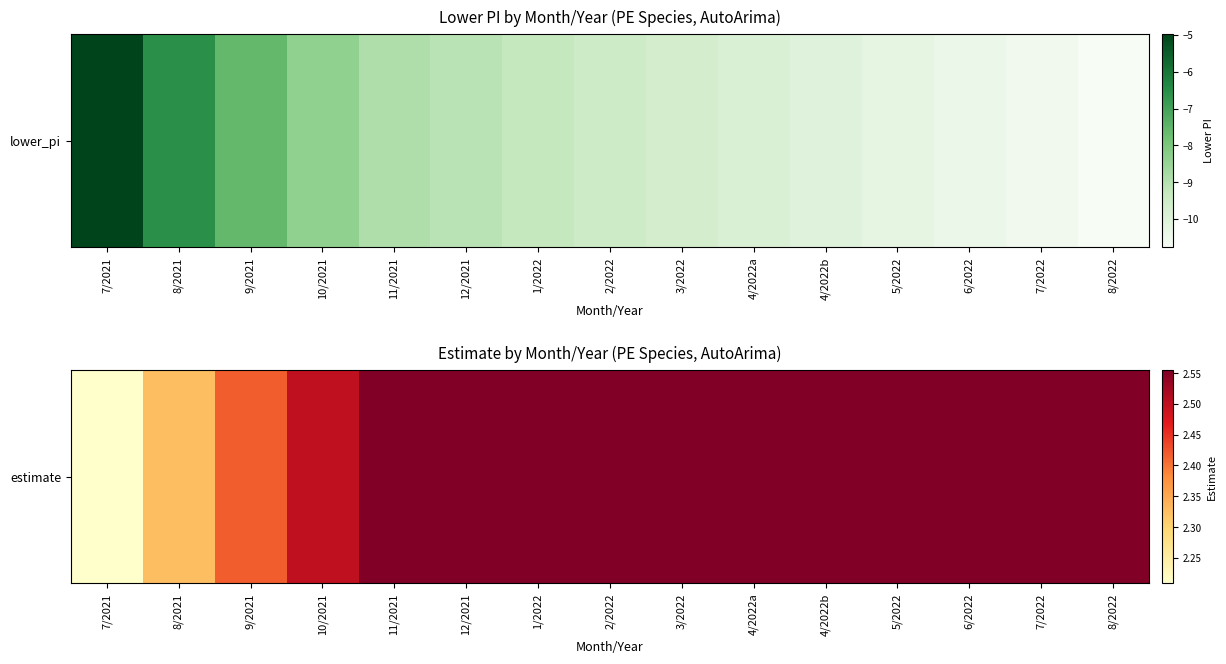

Rank the categories by value from lowest to highest.

7/2021, 8/2021, 9/2021, 10/2021, 11/2021, 12/2021, 1/2022, 2/2022, 3/2022, 4/2022a, 4/2022b, 5/2022, 6/2022, 7/2022, 8/2022